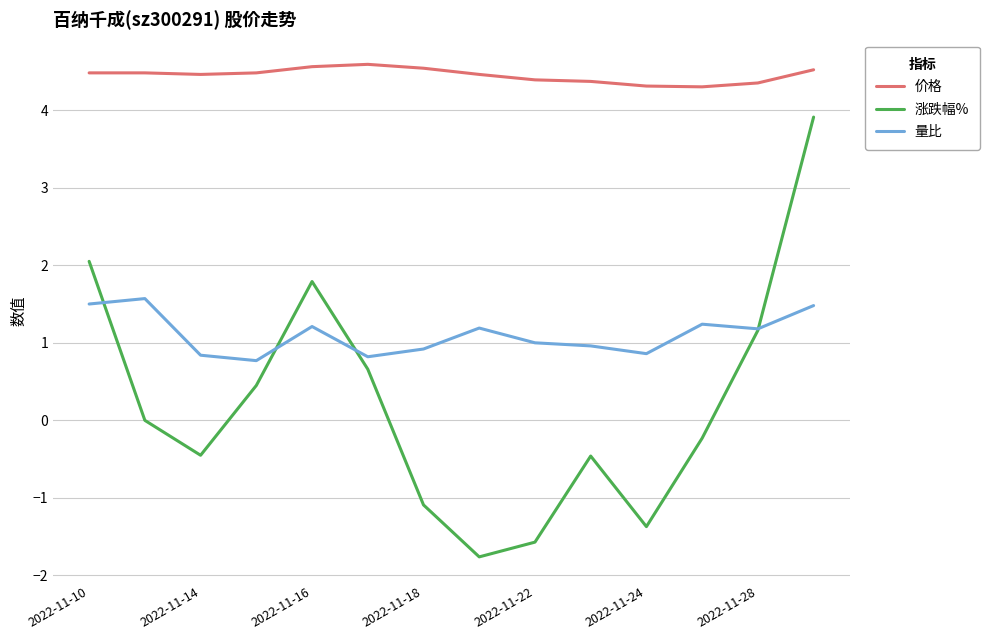

What are all the series names shown in the legend?

价格, 涨跌幅%, 量比